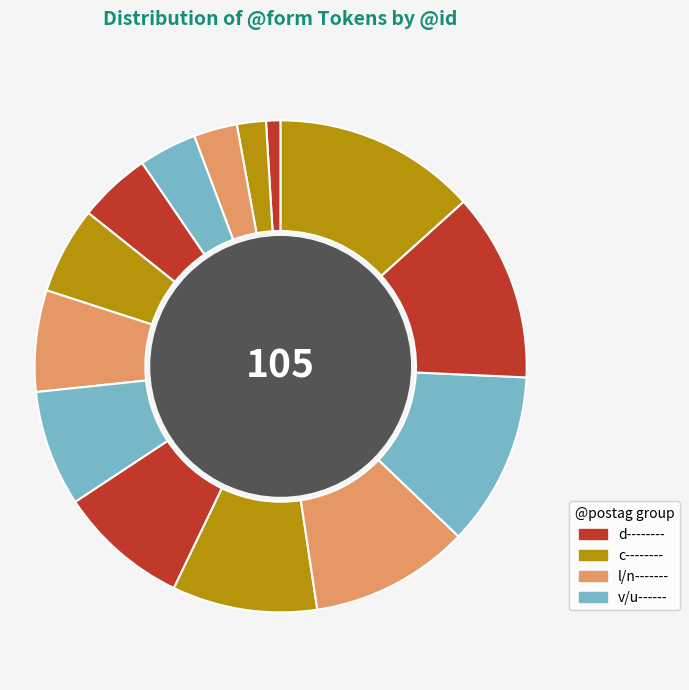

Count the number of slices in the pie.

14